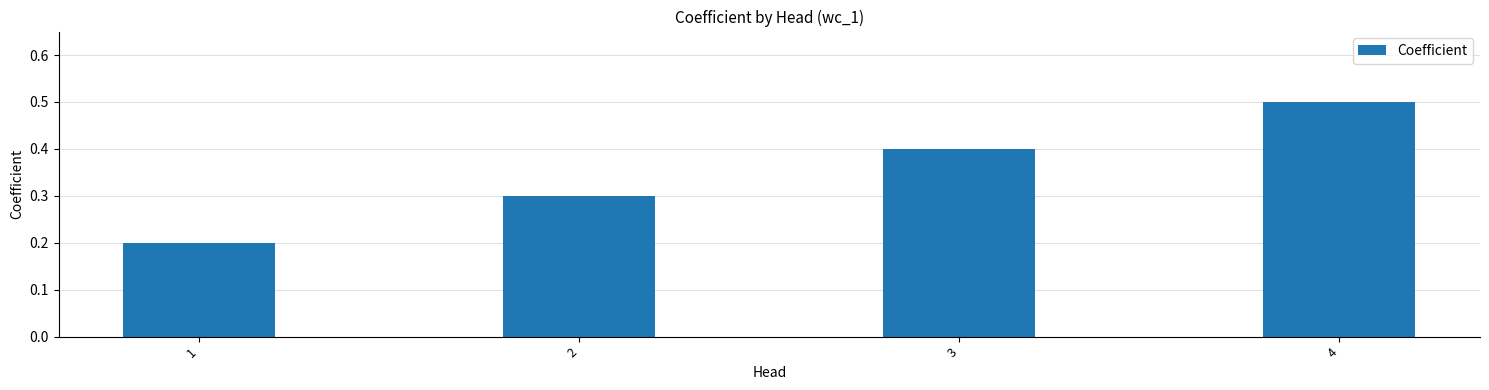

Rank the categories by value from highest to lowest.

4, 3, 2, 1